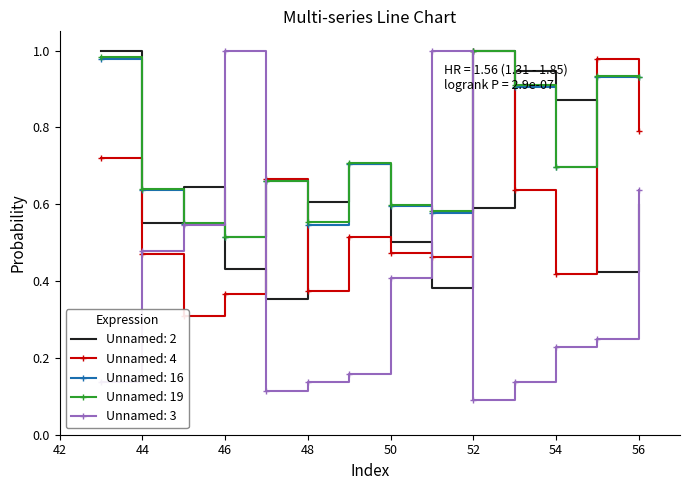

Which has a higher value, 50 or 48?

48